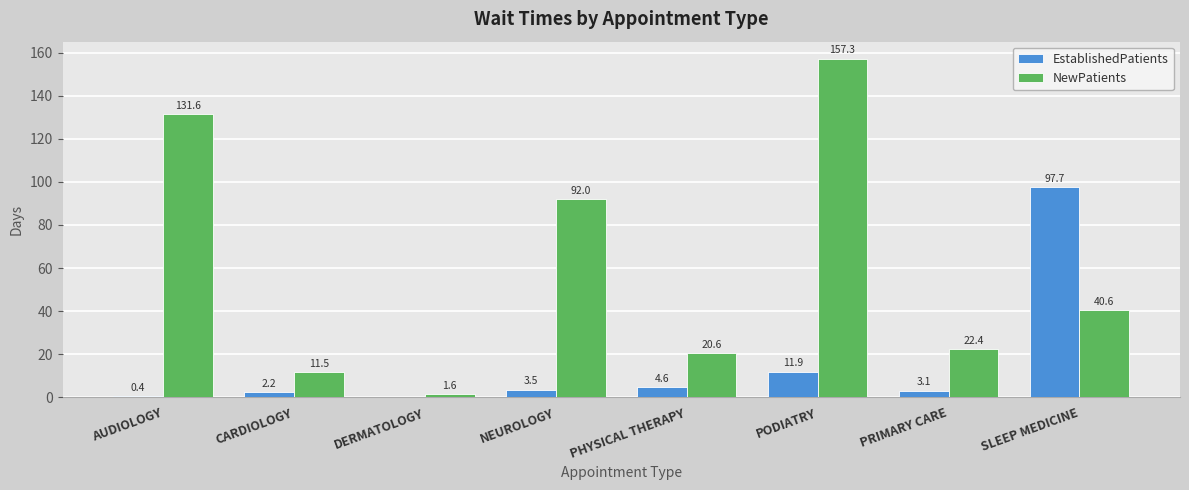

Is it true that EstablishedPatients equals 19.2 at PODIATRY?

False